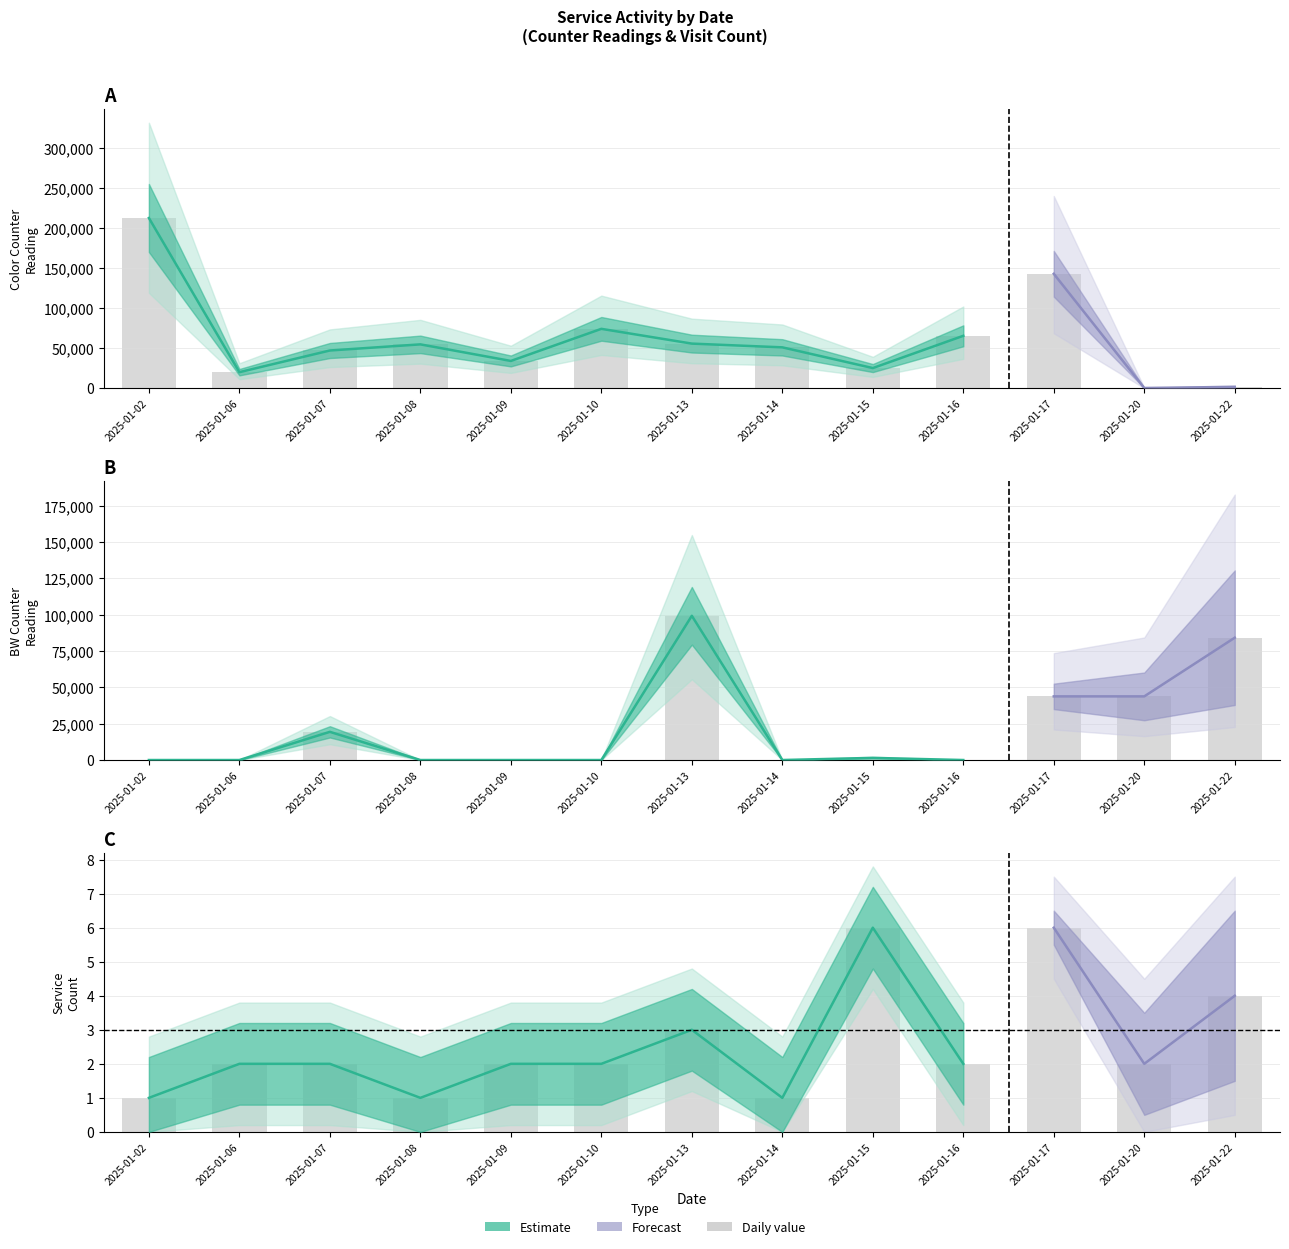

Reading right to left, extract all data points from this chart.

彩色計數器: 1605	208	142908	65417	25109	51000	55673	74119	34000	54722	47062	19974	212621
黑白計數器: 84189	43805	43805	0	1475	0	99261	0	0	0	19400	0	0
服務件數: 4	2	6	2	6	1	3	2	2	1	2	2	1